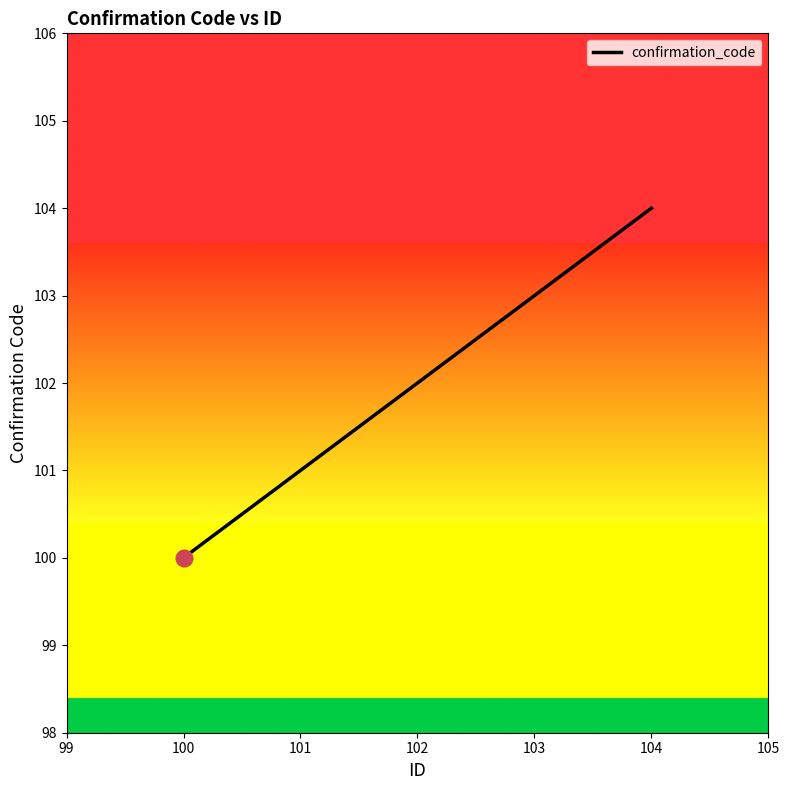

List the labels in order of value, largest first.

104, 103, 102, 101, 100